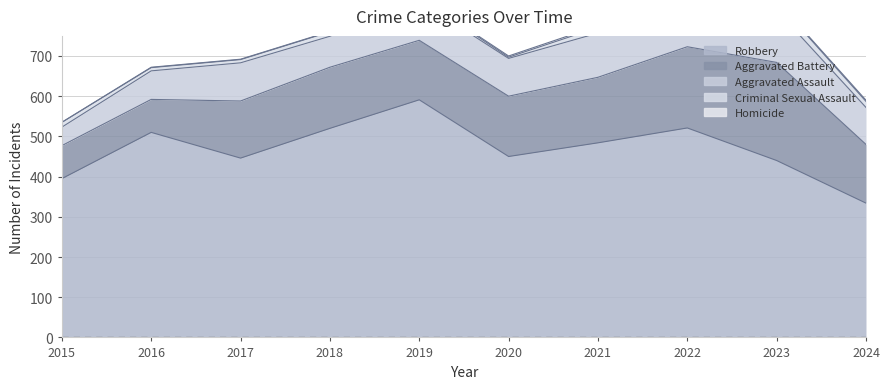

What is the total value across all series at 2019?

847